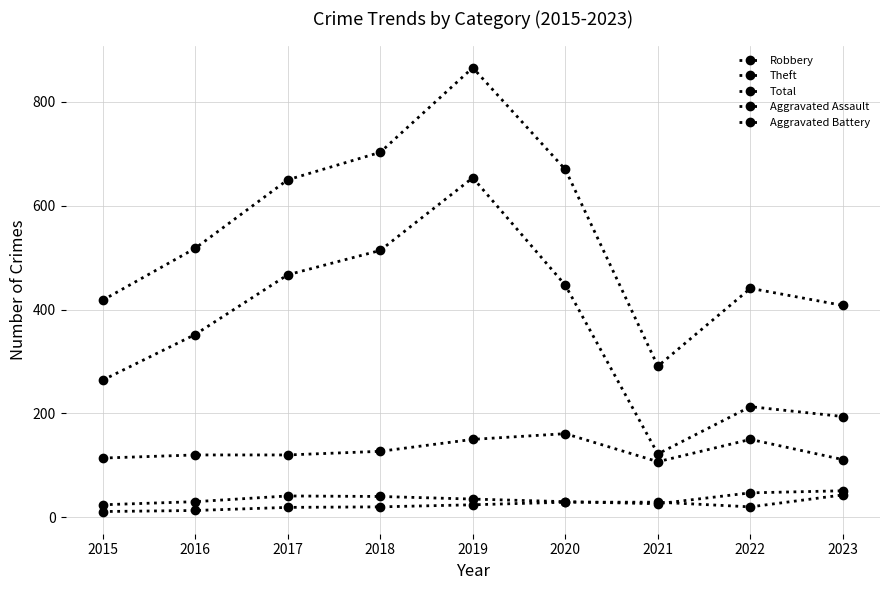

How many values in the Robbery series are below 120?

3